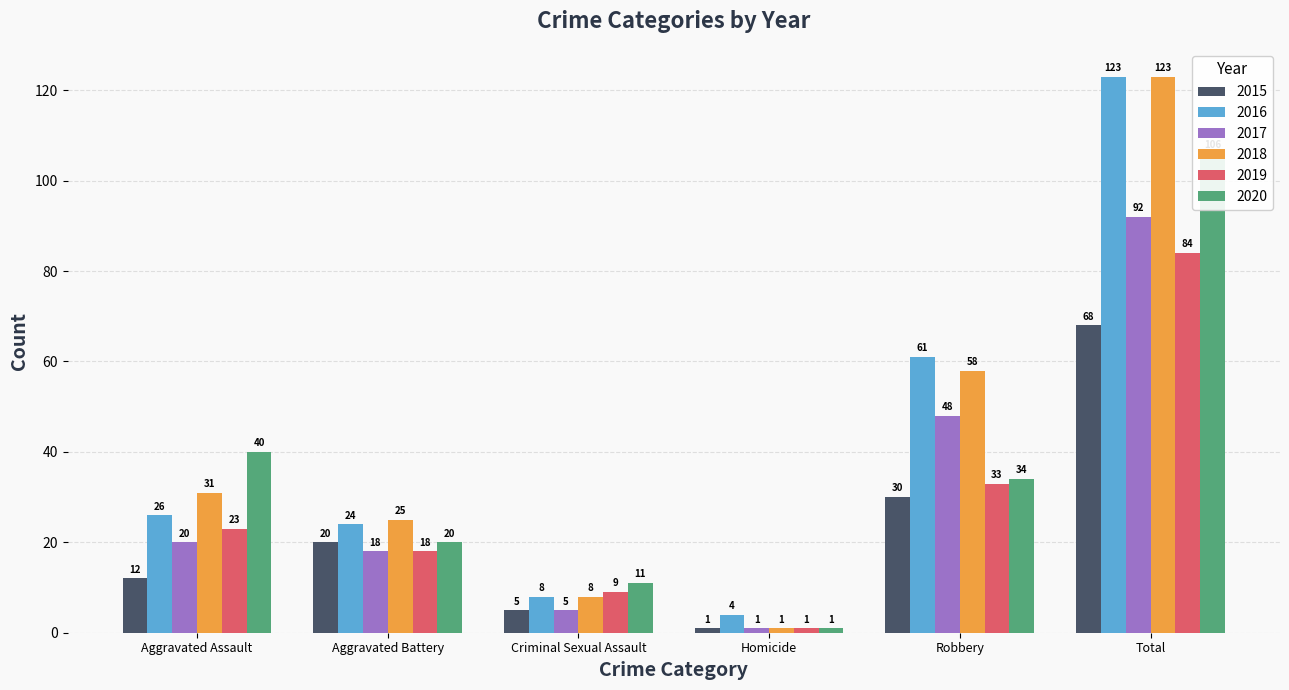

Reading left to right, transcribe all the data shown in this chart.

2015: 12	20	5	1	30	68
2016: 26	24	8	4	61	123
2017: 20	18	5	1	48	92
2018: 31	25	8	1	58	123
2019: 23	18	9	1	33	84
2020: 40	20	11	1	34	106